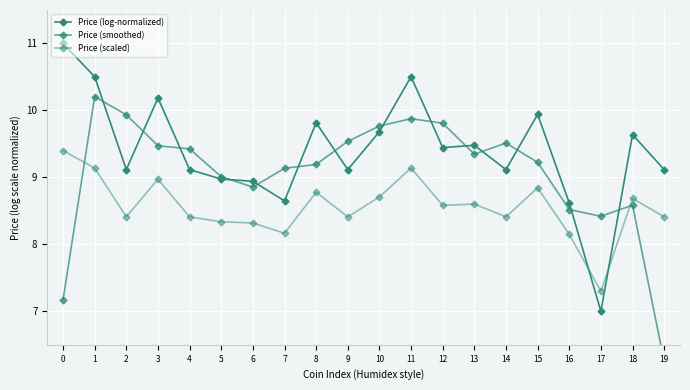

How many distinct data groups are displayed?

3